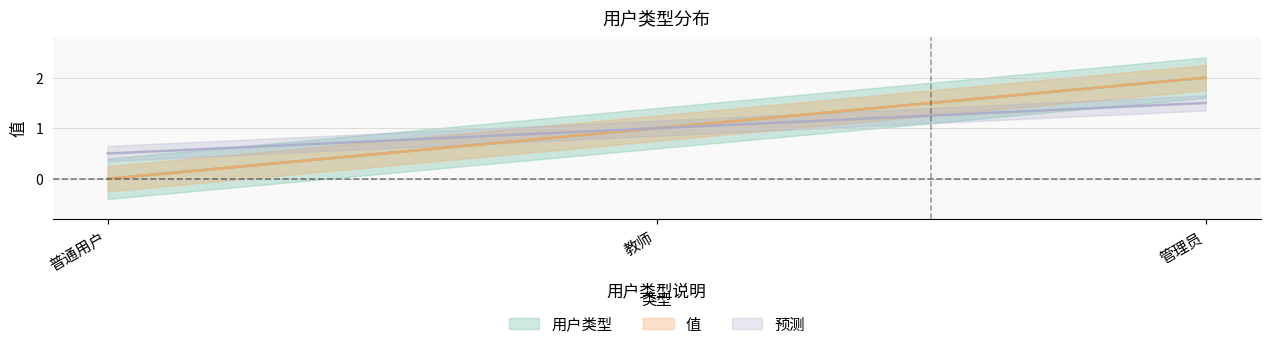

Between 教师 and 管理员, which series saw the biggest shift?

用户类型